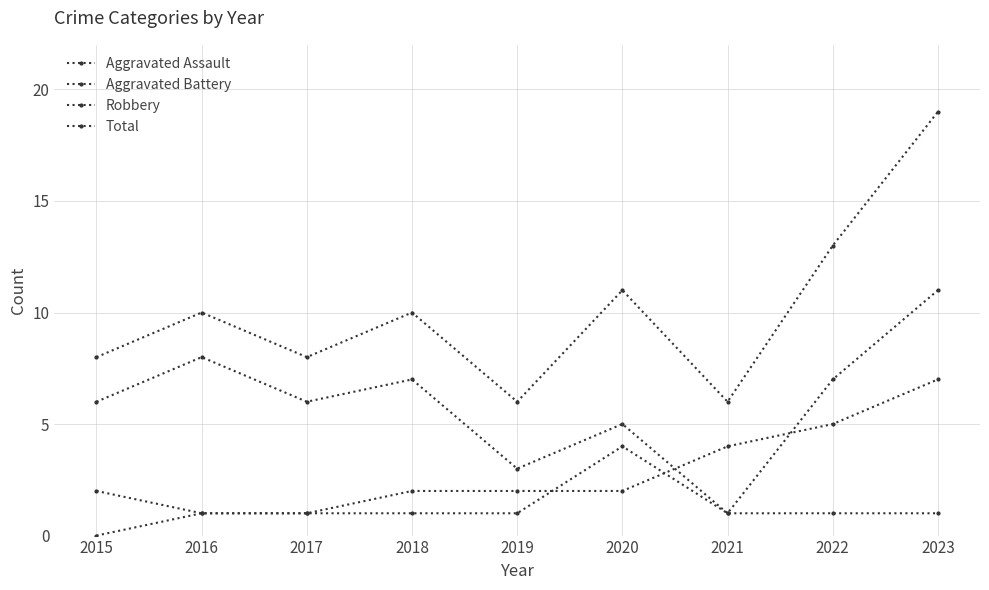

List the series in order of their overall mean, highest first.

Total, Robbery, Aggravated Battery, Aggravated Assault